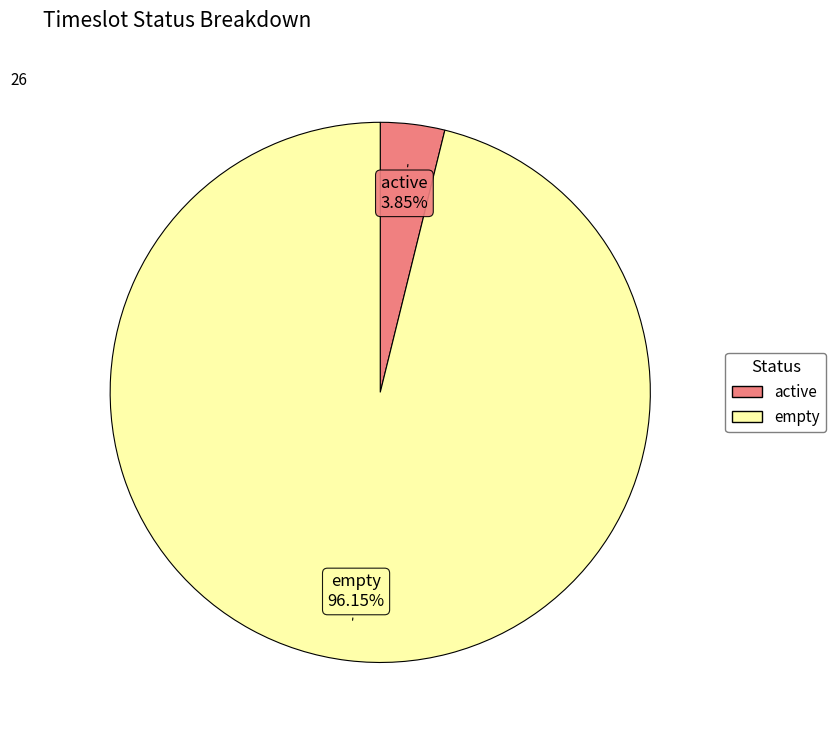

To the nearest percent, what is the difference between the largest and smallest slice percentages?

92%